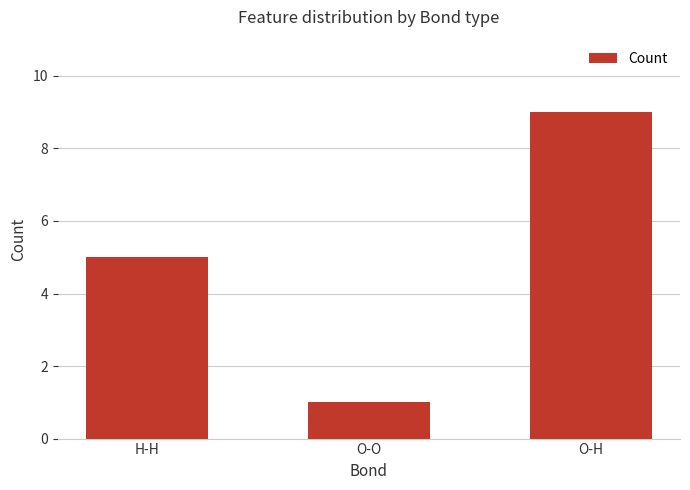

What is the sum of all values?

15